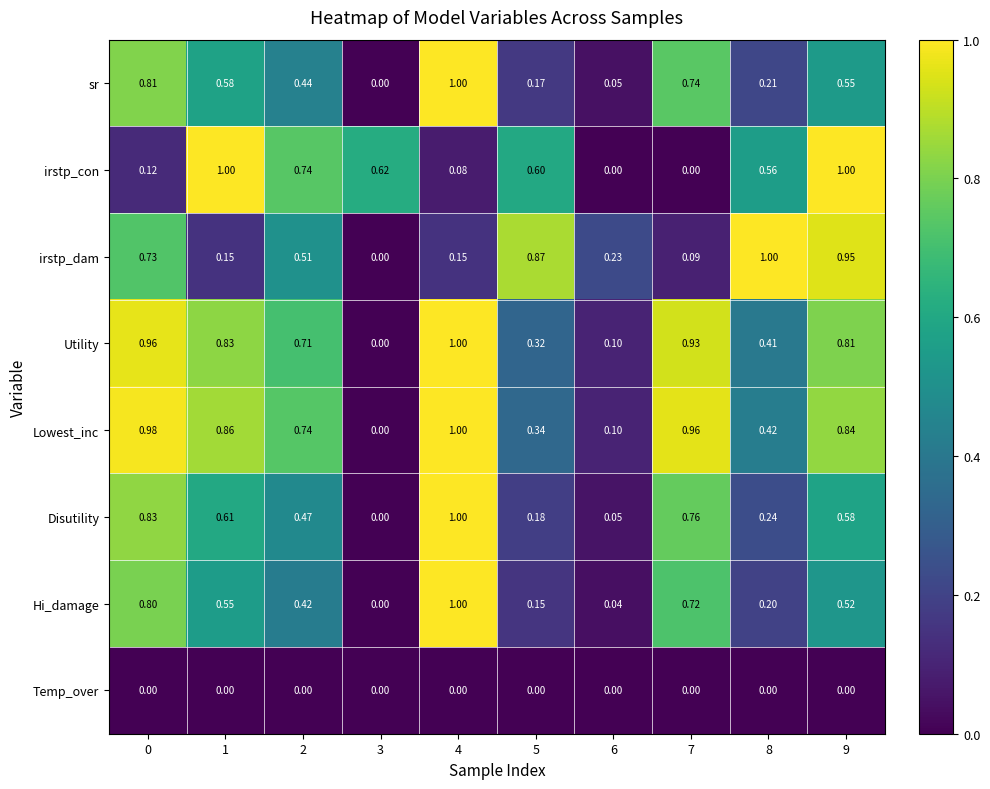

Which series has the largest total across all categories?

Lowest_inc